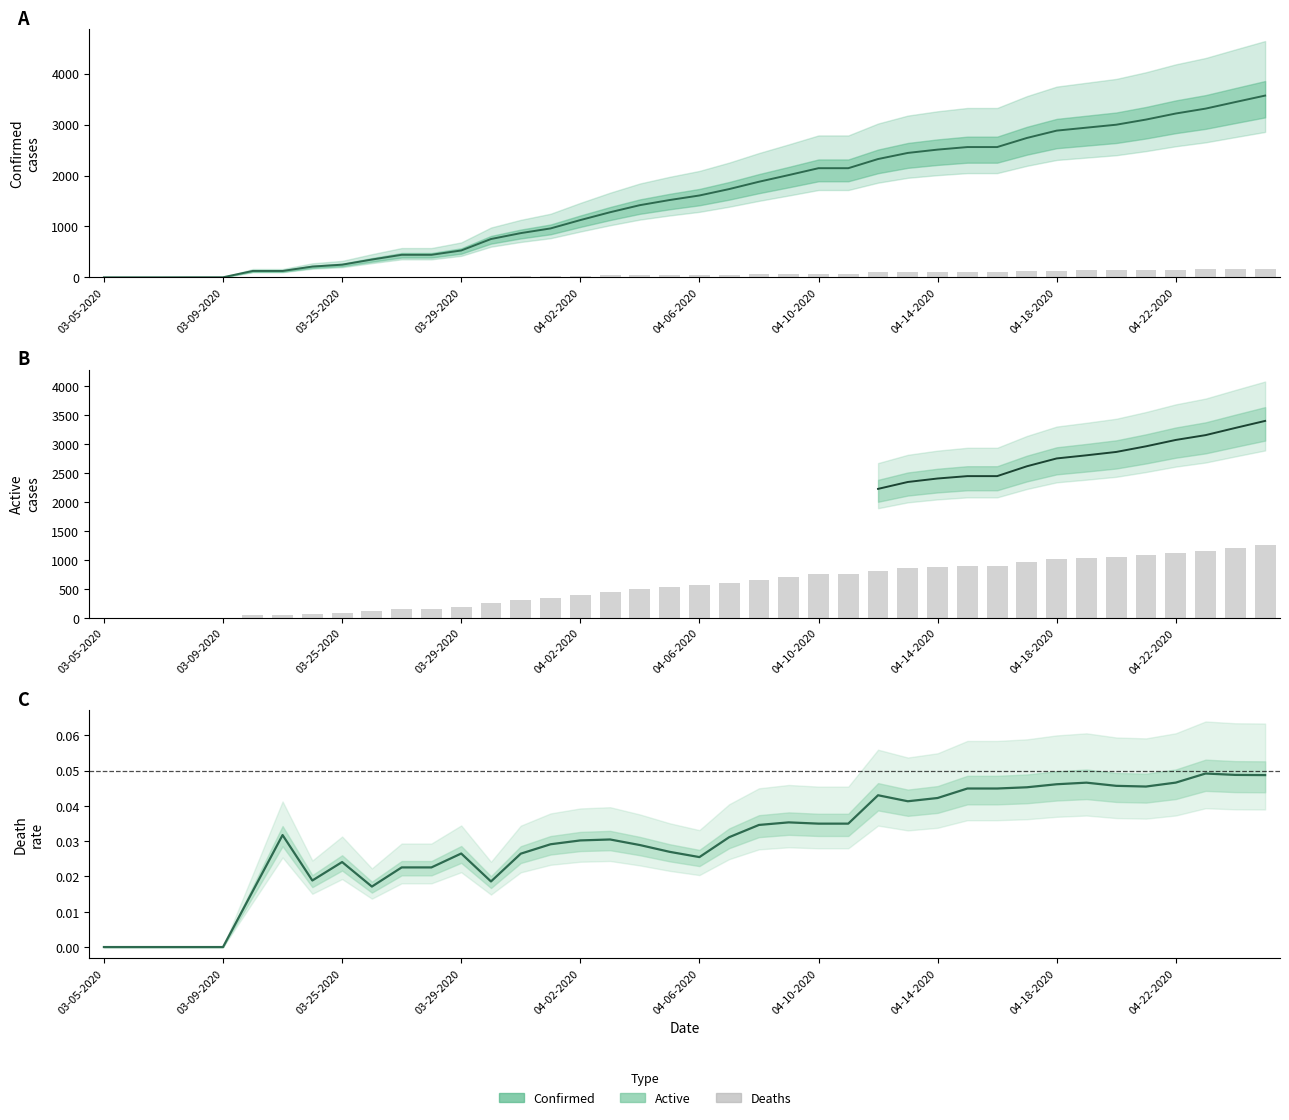

The Deaths series shows 4 at 03-24-2020. True or false?

True